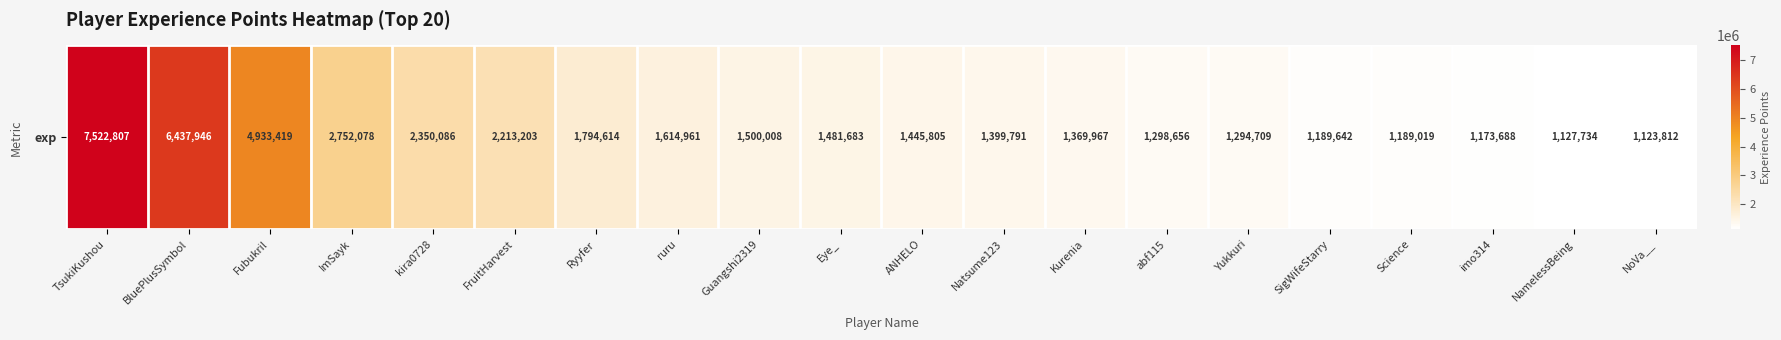

List the labels in order of value, largest first.

TsukiKushou, BluePlusSymbol, Fubukril, ImSayk, kira0728, FruitHarvest, Ryyfer, ruru, Guangshi2319, Eye_, ANHELO, Natsume123, Kurenia, abf115, Yukkuri, SigWifeStarry, Science, imo314, NamelessBeing, NoVa__